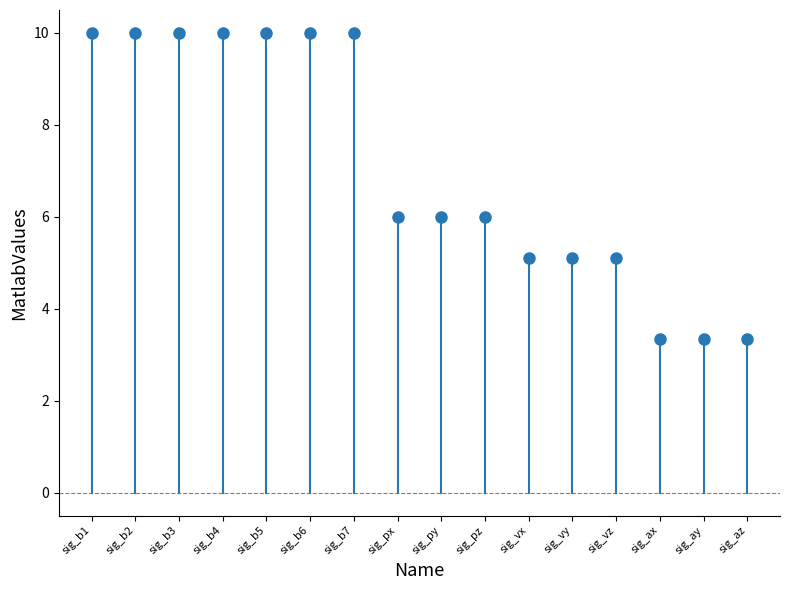

What is the range of Y values (max minus min)?

6.7